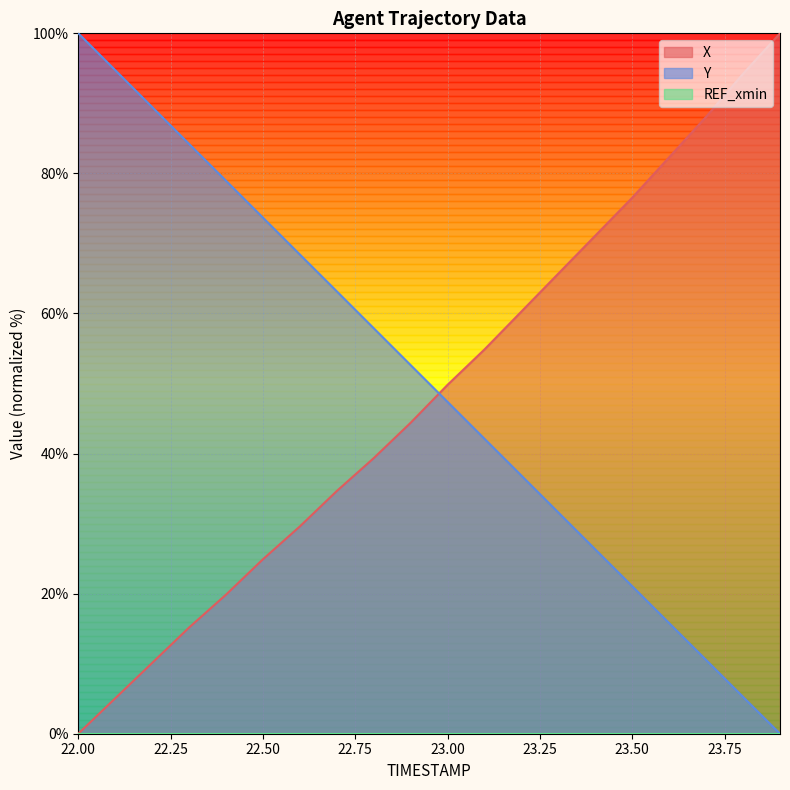

What is the value of the X point at the 9th from the left?

39.4